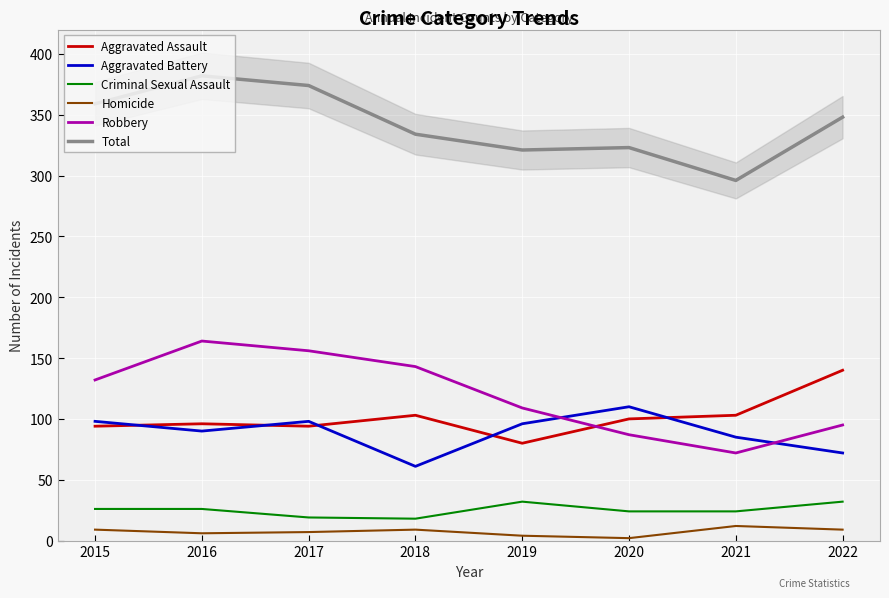

How many values in the Criminal Sexual Assault series are below 26?

4